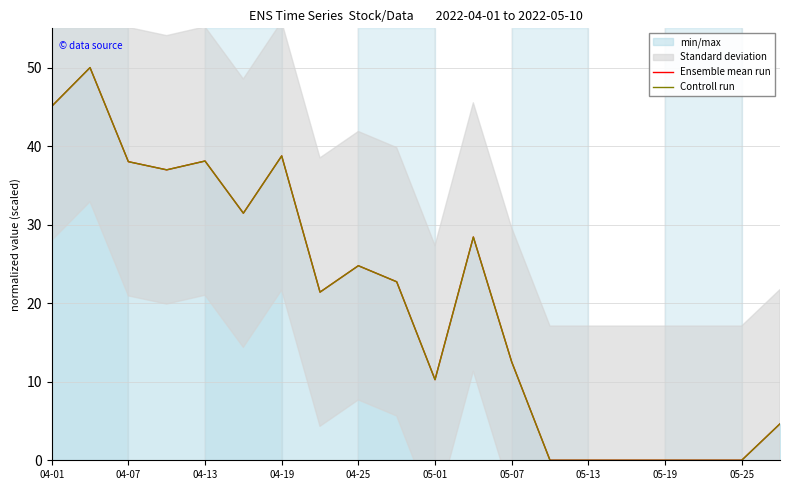

Which series has the largest range (max minus min)?

Ensemble mean run